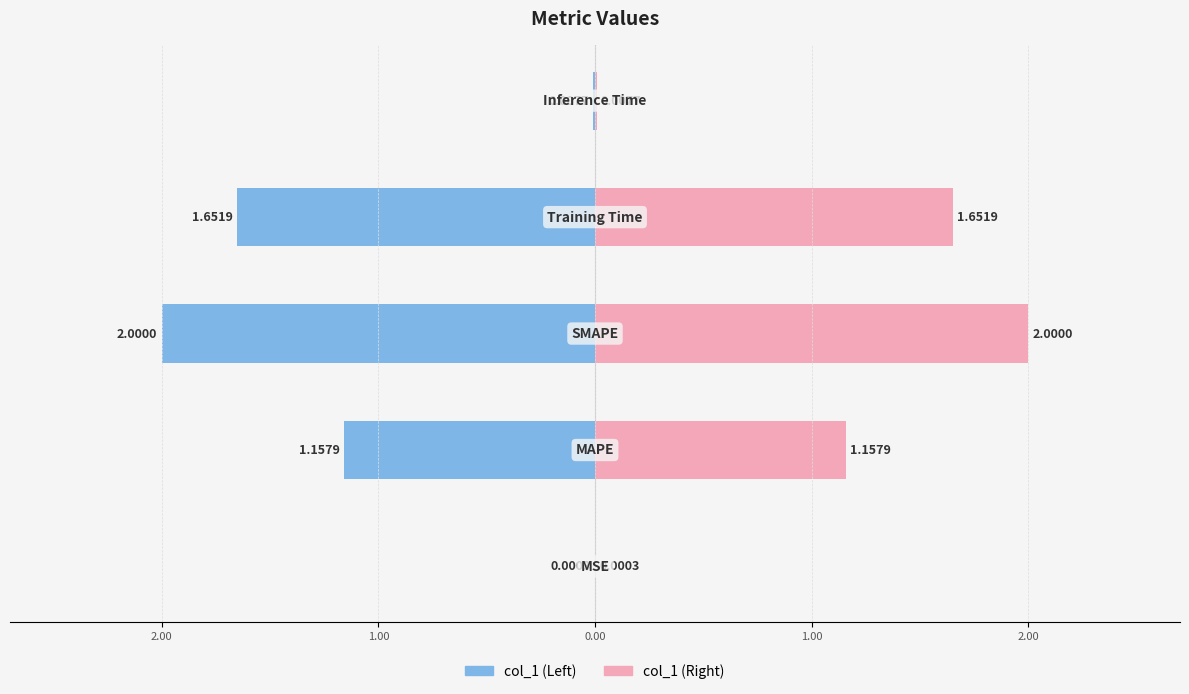

List the labels in order of value, smallest first.

MSE, Inference Time, MAPE, Training Time, SMAPE